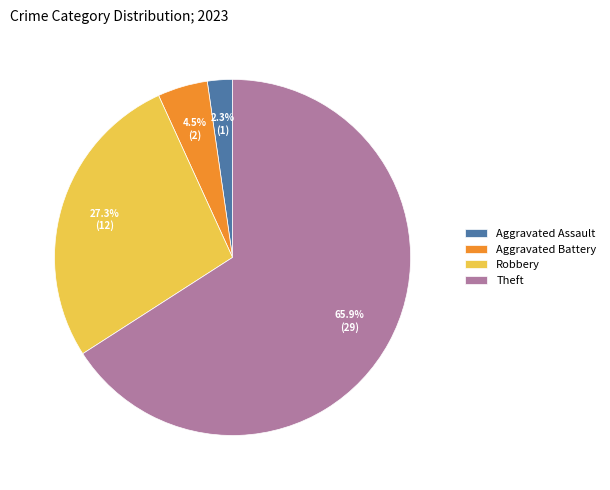

How many slices are in this pie chart?

4